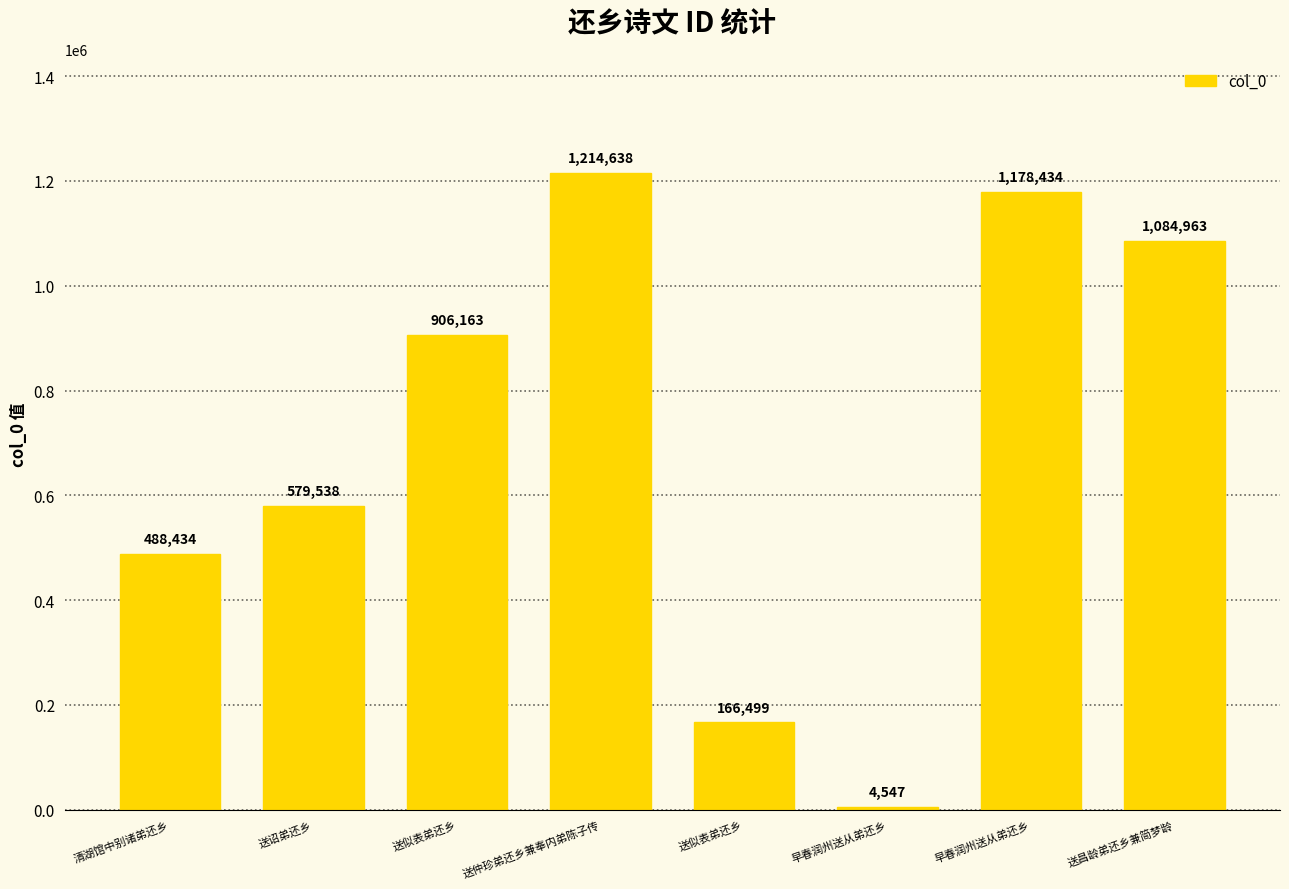

Is it true that the value at 送似表弟还乡 is 97824?

False